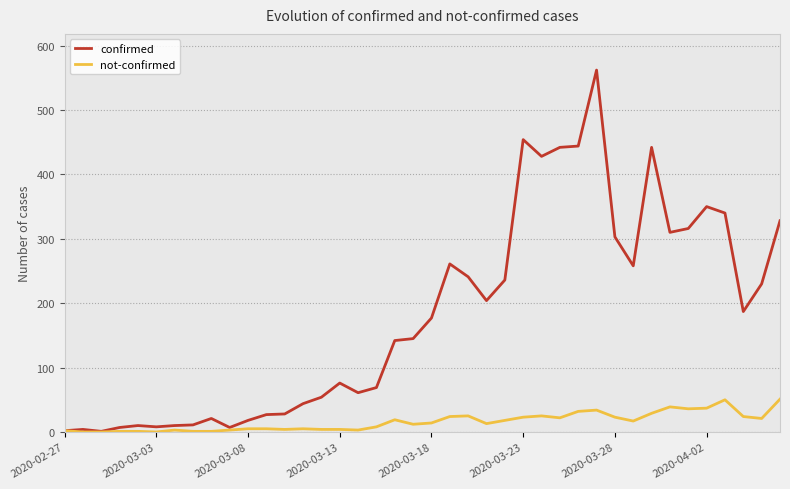

What is the highest value of the not-confirmed series?

51